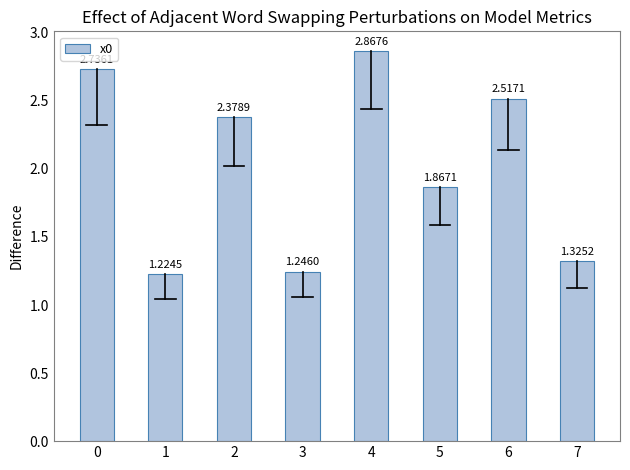

Count the number of data series in this chart.

1